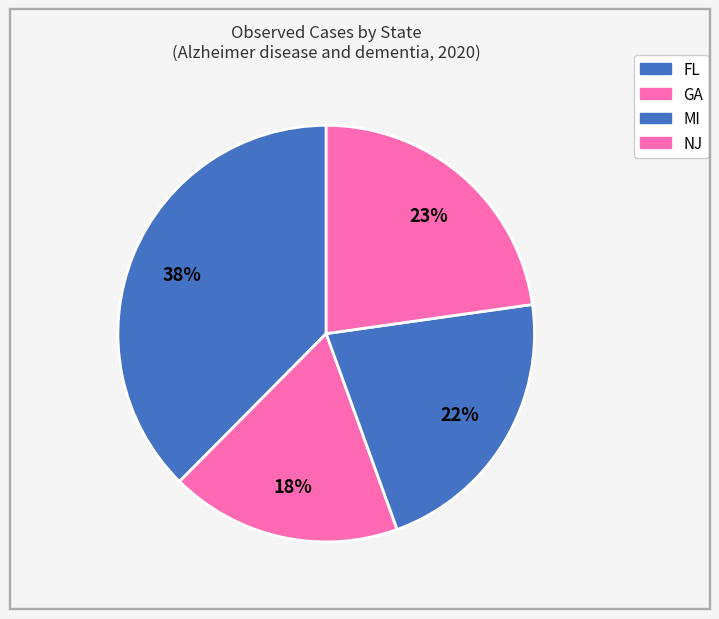

How many segments does this pie chart have?

4